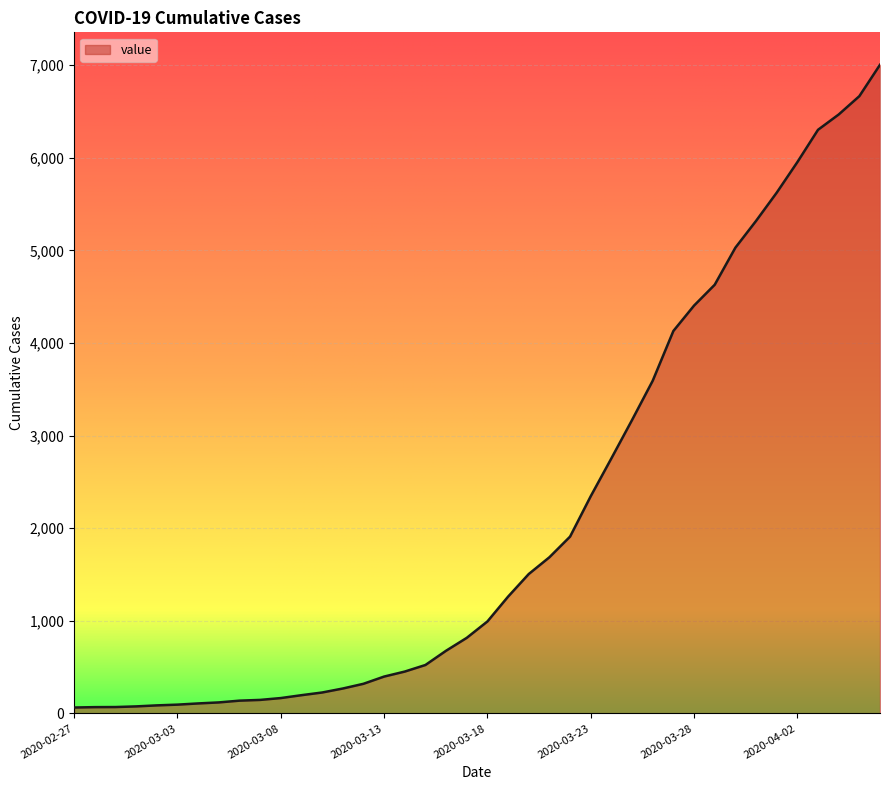

What is the minimum value shown in the chart?

64